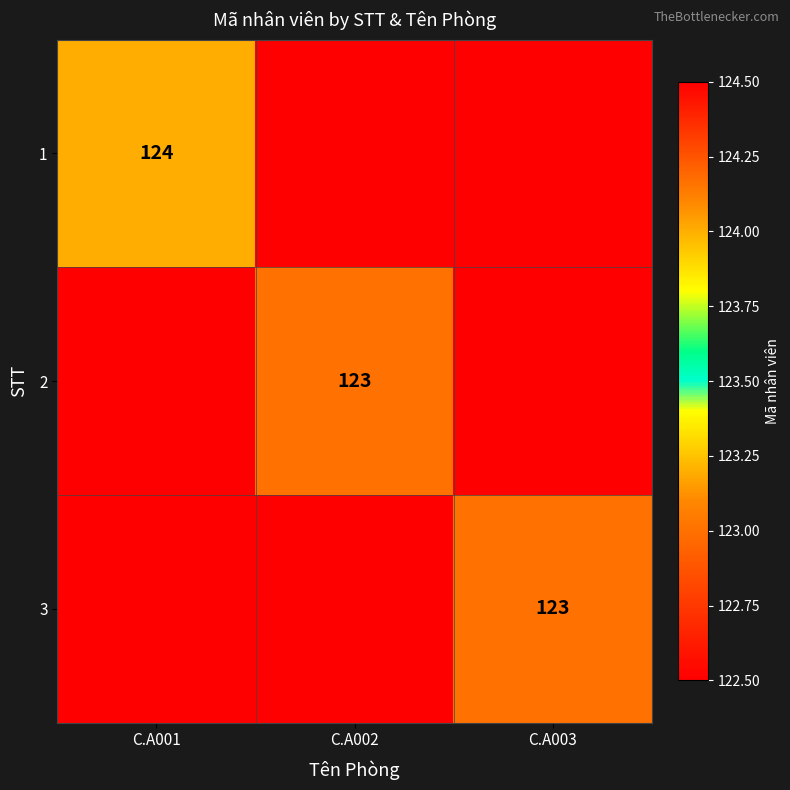

The 2 series shows 177 at C.A002. True or false?

False